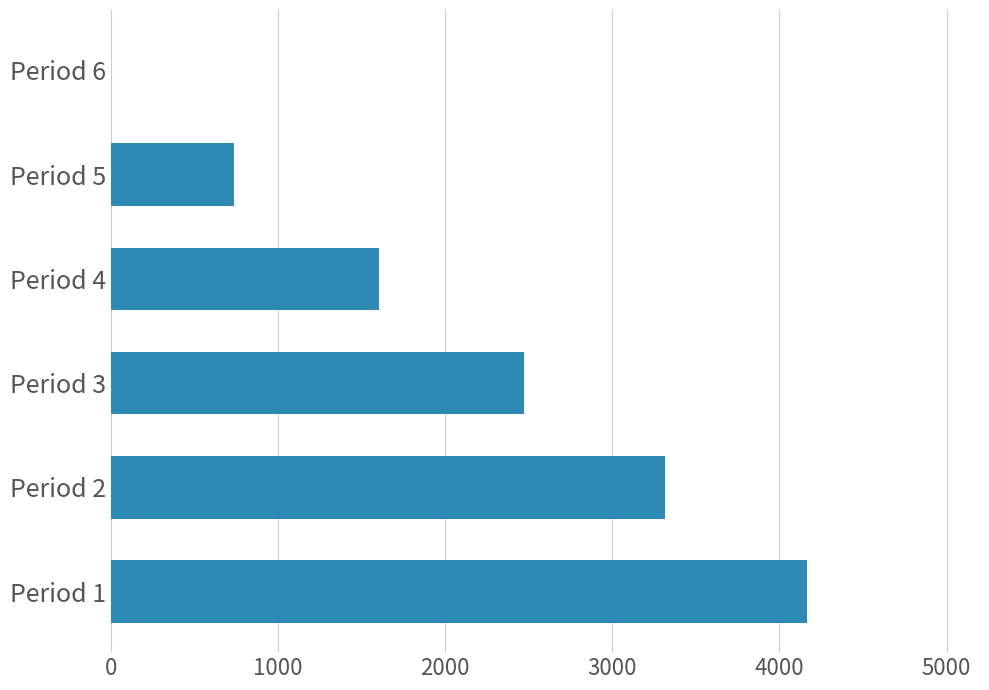

Which has a higher value, Period 3 or Period 6?

Period 3